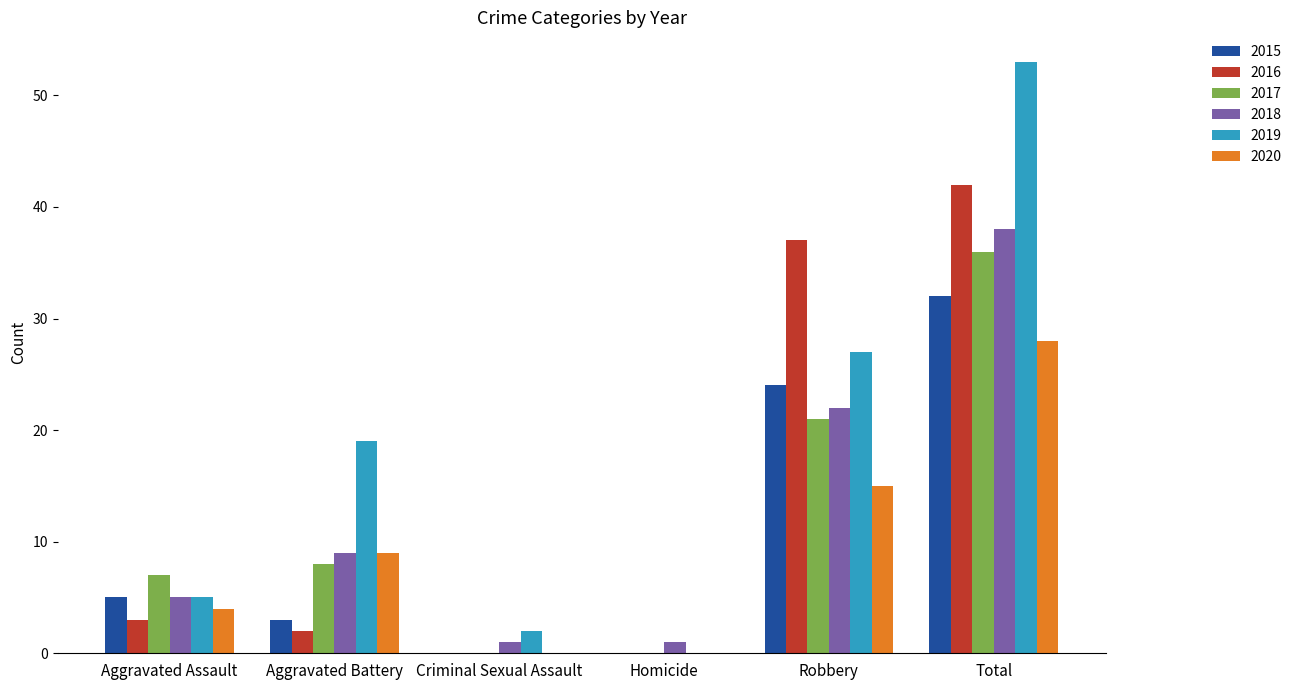

Reading right to left, what are all the values shown in this chart?

2015: Total=32	Robbery=24	Homicide=0	Criminal Sexual Assault=0	Aggravated Battery=3	Aggravated Assault=5
2016: Total=42	Robbery=37	Homicide=0	Criminal Sexual Assault=0	Aggravated Battery=2	Aggravated Assault=3
2017: Total=36	Robbery=21	Homicide=0	Criminal Sexual Assault=0	Aggravated Battery=8	Aggravated Assault=7
2018: Total=38	Robbery=22	Homicide=1	Criminal Sexual Assault=1	Aggravated Battery=9	Aggravated Assault=5
2019: Total=53	Robbery=27	Homicide=0	Criminal Sexual Assault=2	Aggravated Battery=19	Aggravated Assault=5
2020: Total=28	Robbery=15	Homicide=0	Criminal Sexual Assault=0	Aggravated Battery=9	Aggravated Assault=4